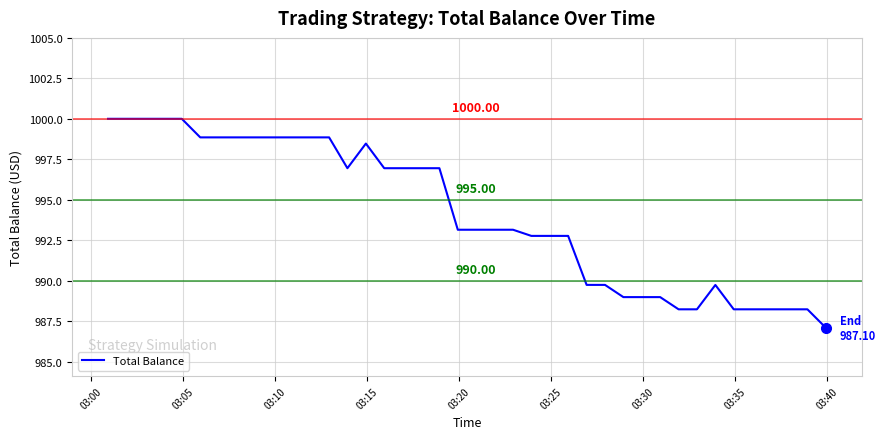

True or false: there are more than 0 points higher than both neighbors.

True